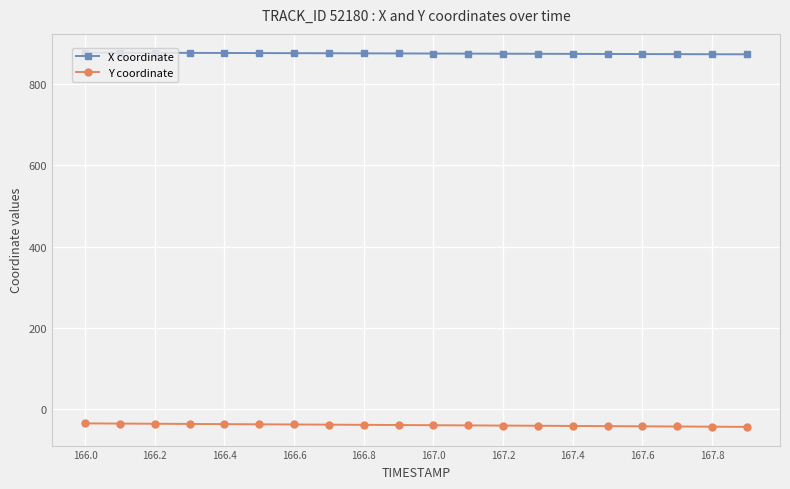

What is the difference between the maximum and minimum values in the Y coordinate series?

8.6